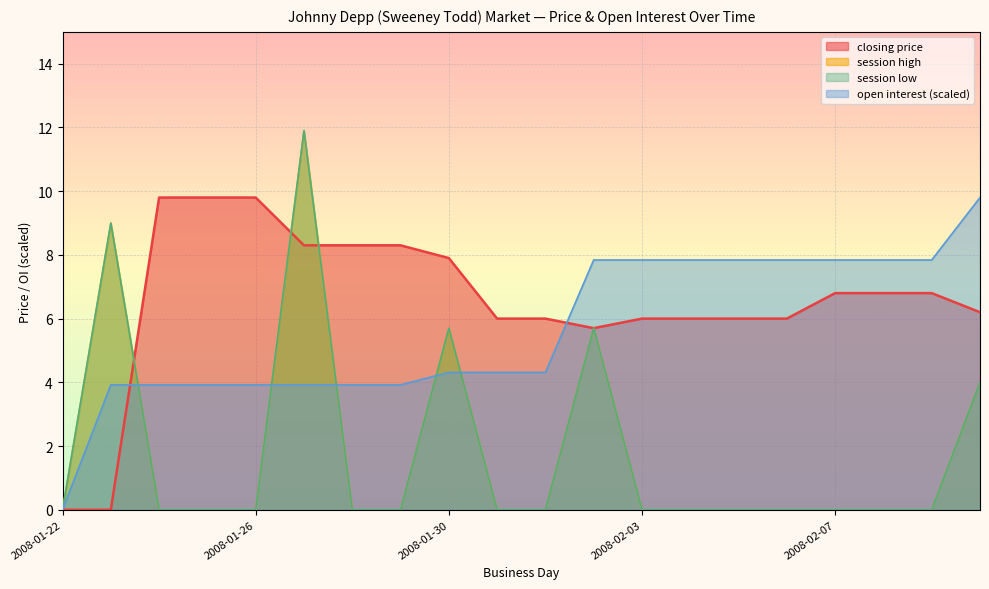

True or false: open interest has more than 0 interior local peaks.

False